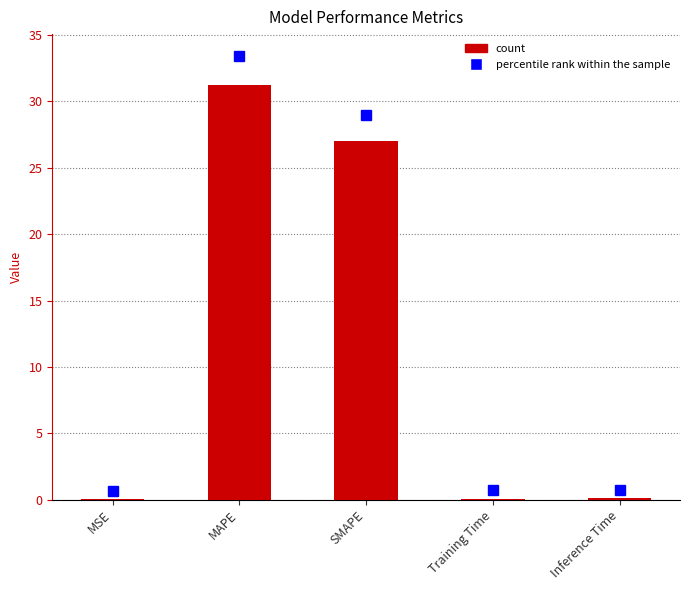

What is the maximum value shown in the chart?

31.2